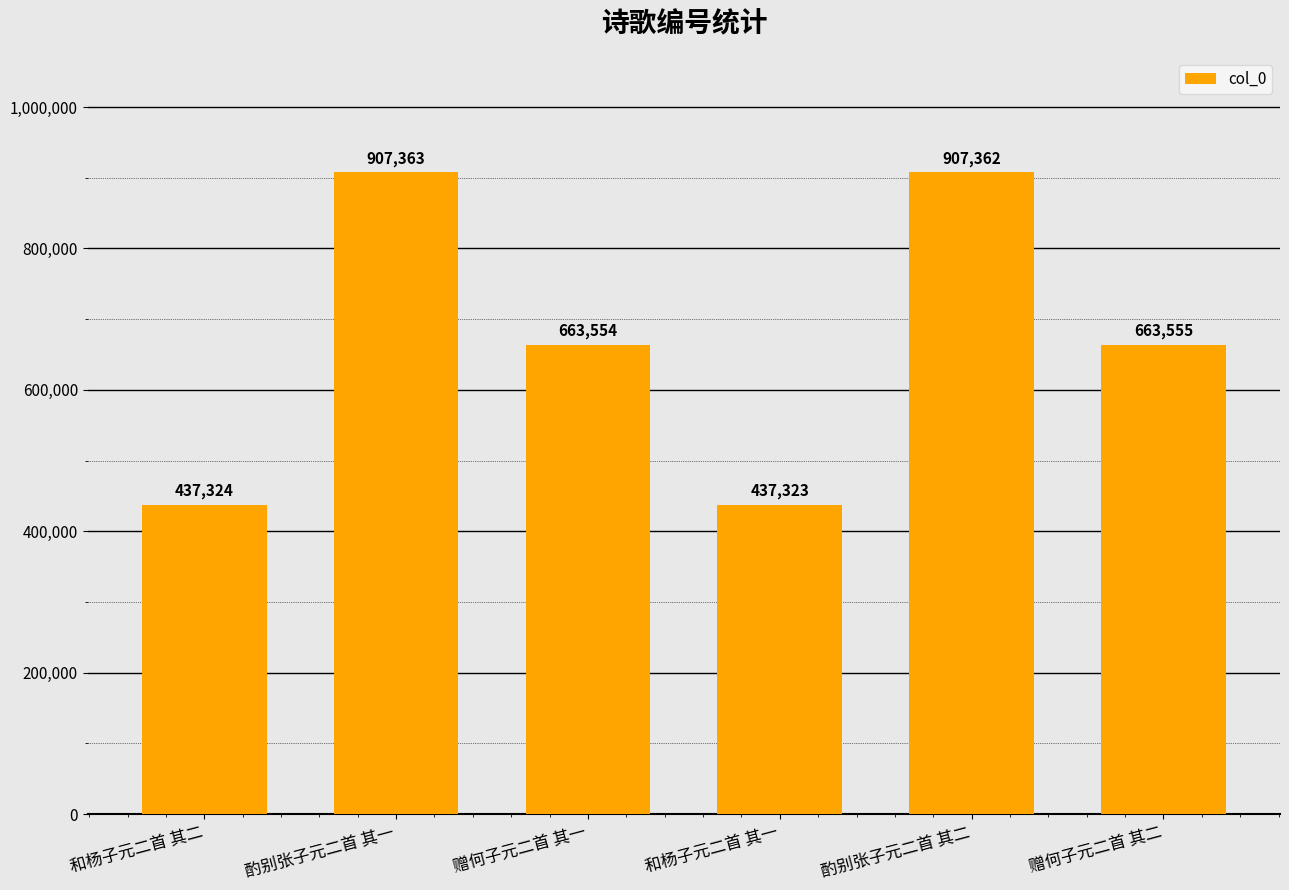

True or false: the data shows 663554 at 赠何子元二首 其一.

True